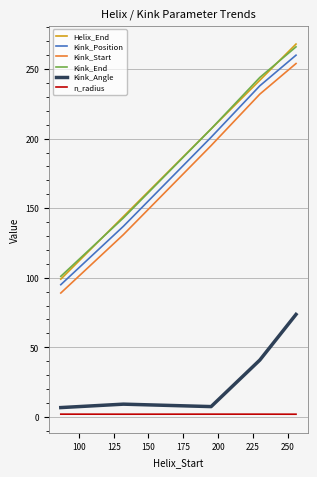

True or false: Kink_End and Kink_Start cross at least once.

False